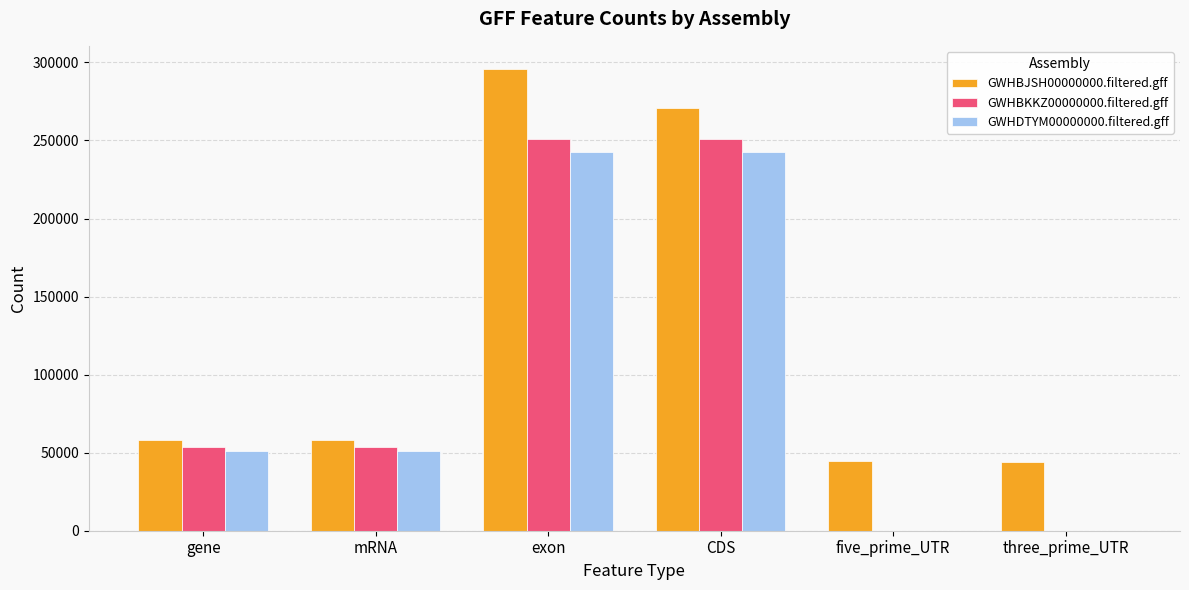

Which series changed the most between CDS and three_prime_UTR?

GWHBKKZ00000000.filtered.gff